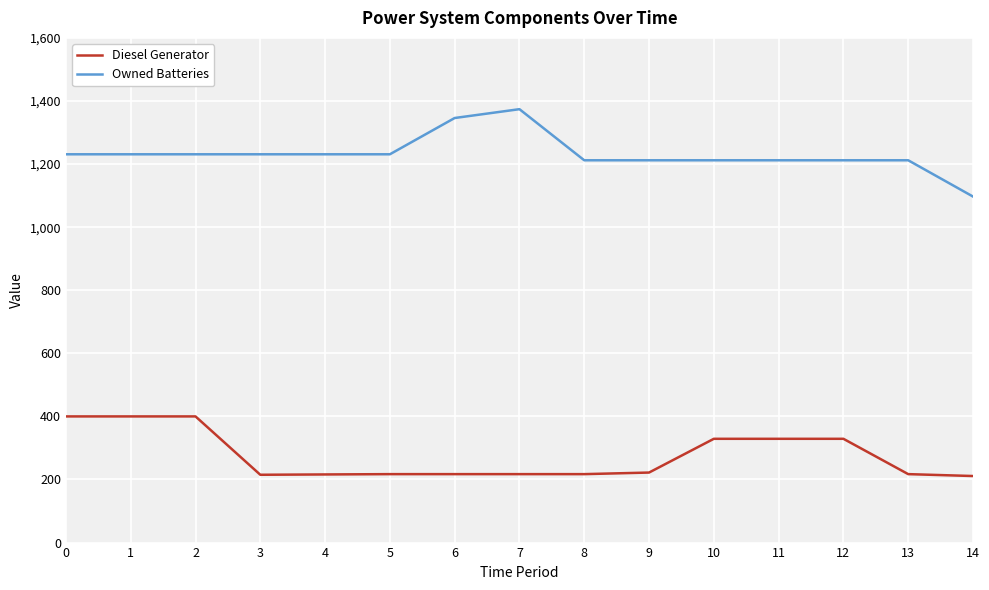

What is the maximum value for Owned Batteries?

1374